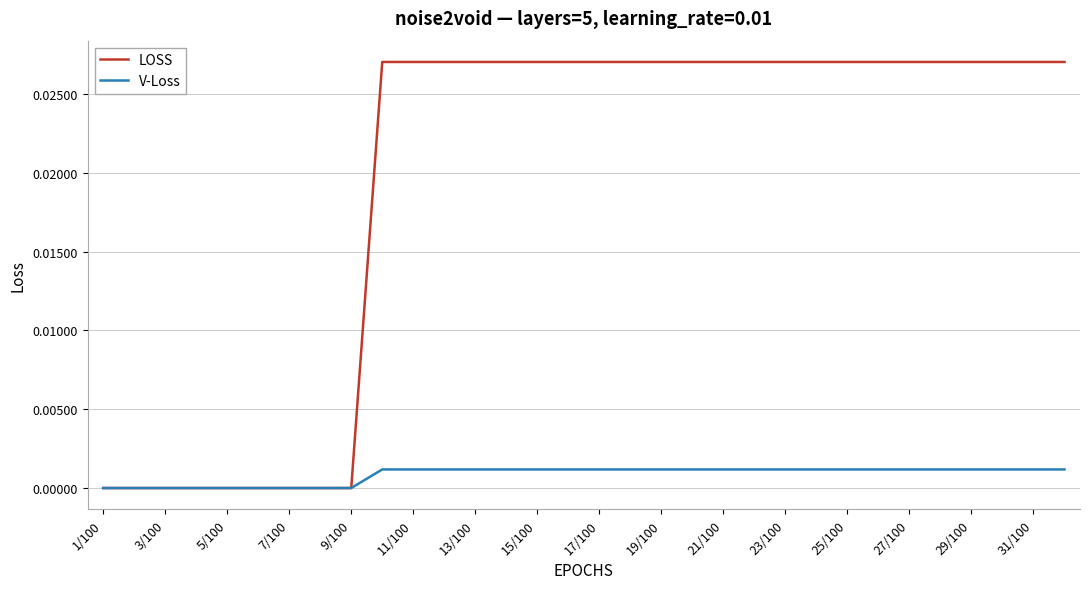

Which series has the largest total across all categories?

LOSS